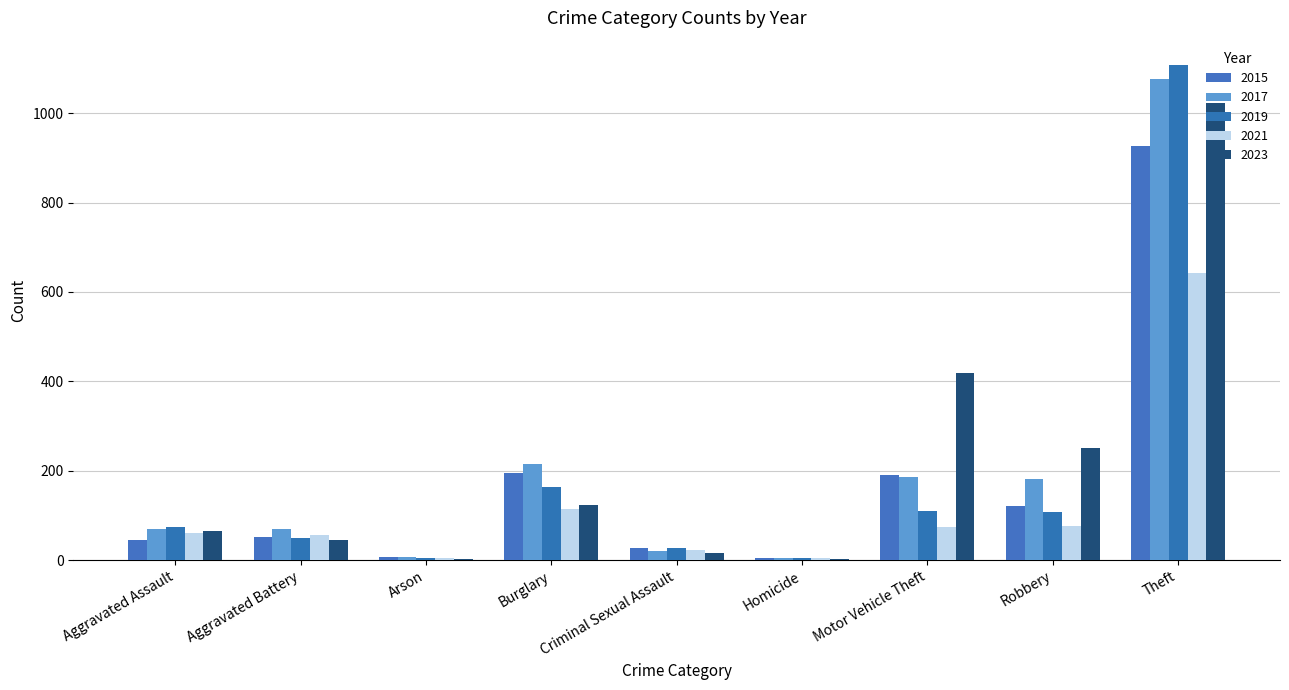

What is the label of the 3rd bar from the right?

Motor Vehicle Theft